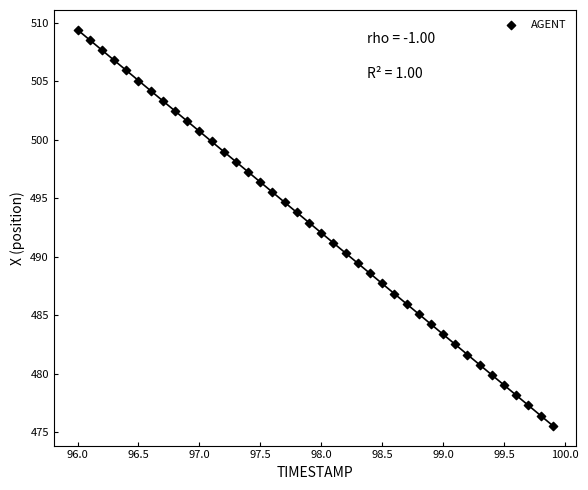

What is the range of Y values (max minus min)?

33.8